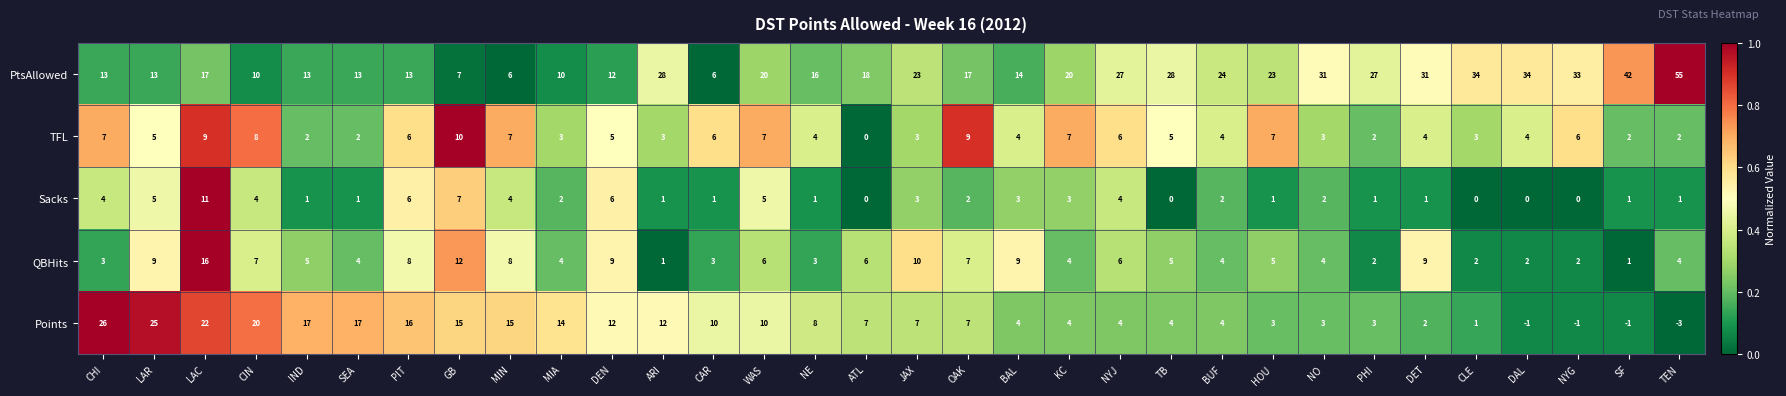

At which category does the chart reach its minimum across all series?

TEN